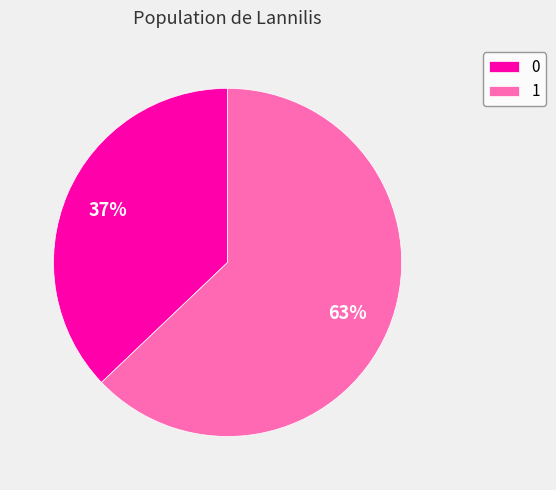

Is the sum of 1 and 0 greater than half?

Yes